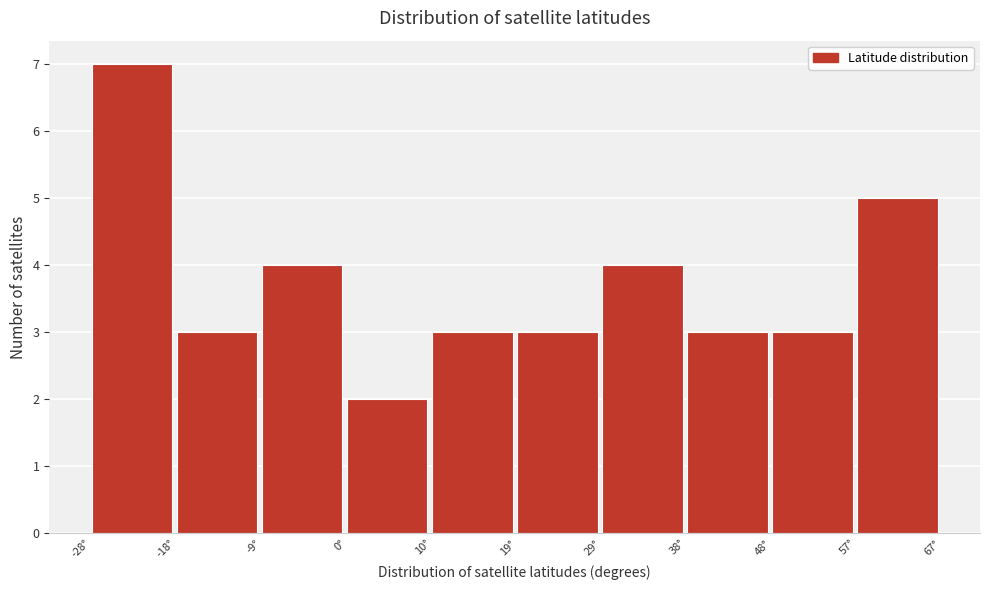

Over which range of the x-axis is the bar tallest?

-28 to -19